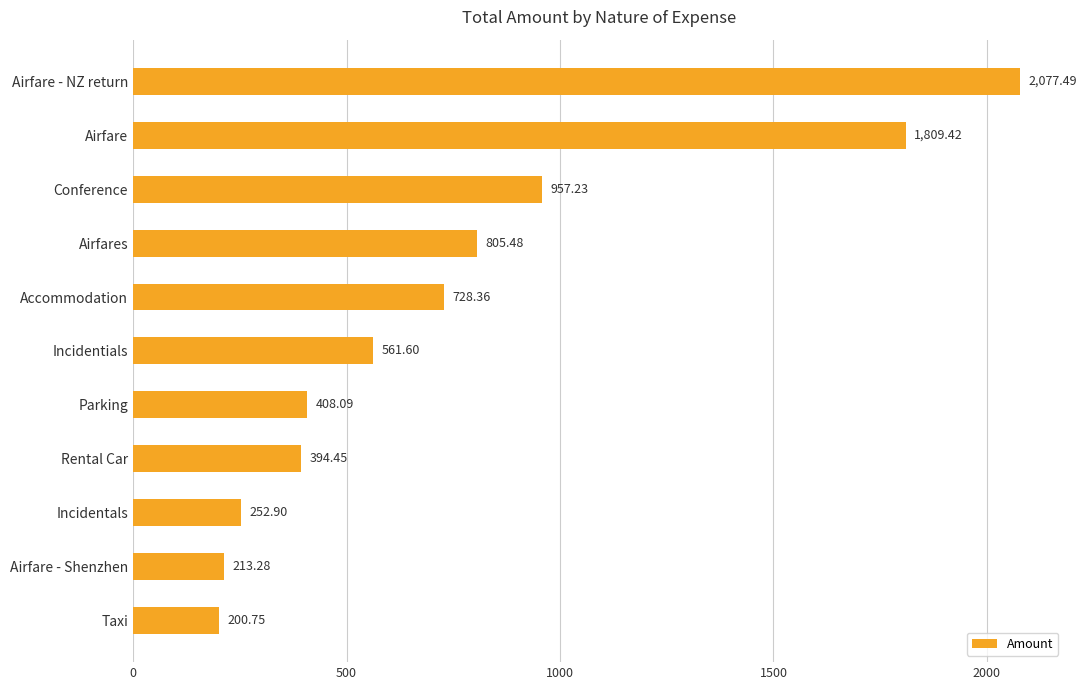

What is the difference between the maximum and second lowest values?

1864.2